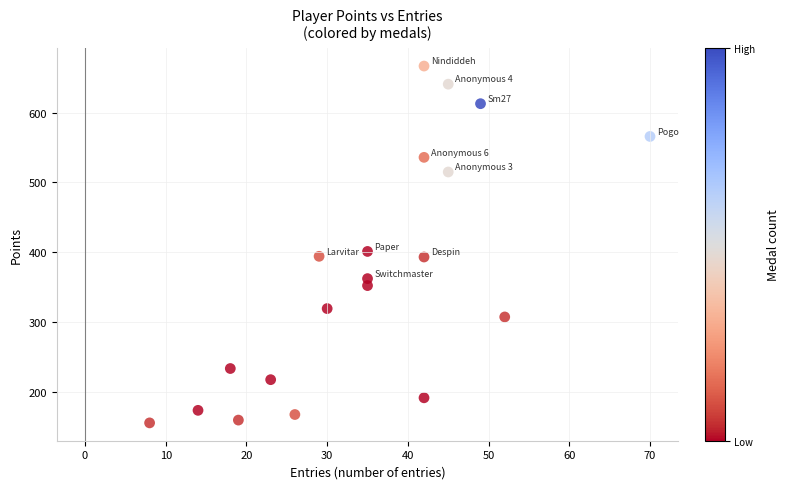

What Y value in the scatter plot is closest to 411?

401